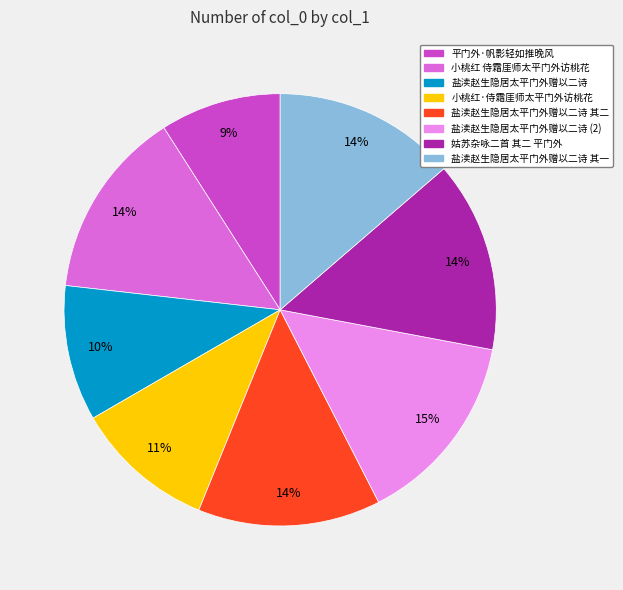

Which category has the smallest portion of the pie?

平门外·帆影轻如推晚风